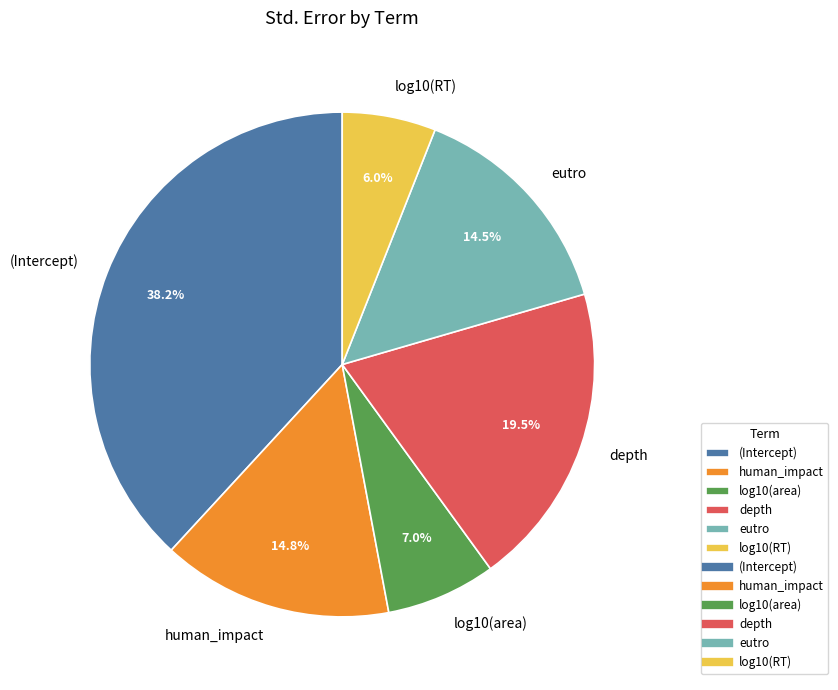

To the nearest percent, what is the combined percentage of human_impact and eutro?

29%